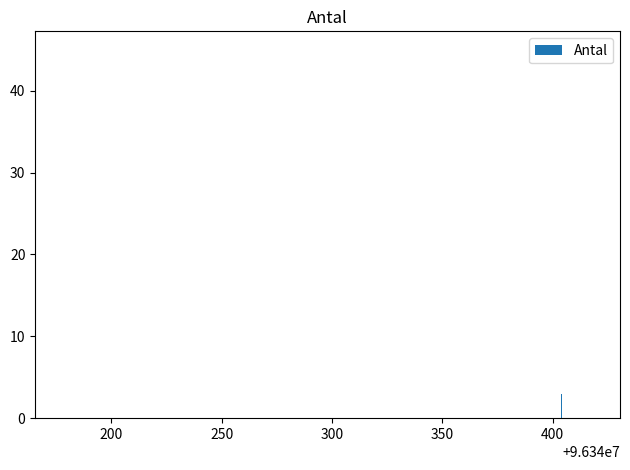

What is the maximum value shown in the chart?

45